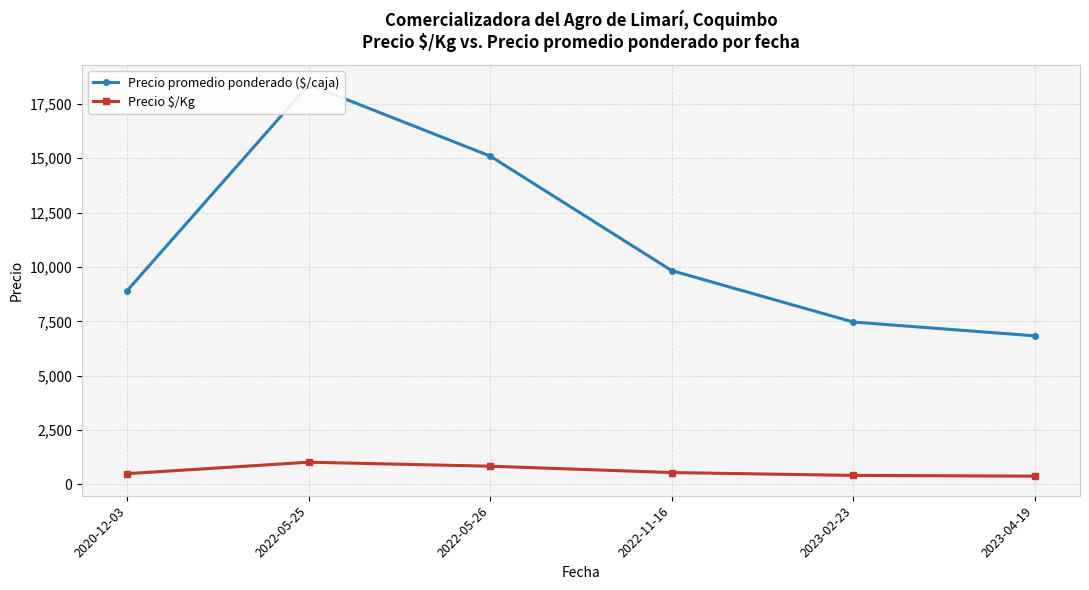

Reading left to right, extract all data points from this chart.

Precio promedio ponderado ($/caja): 8916.7	18388.9	15100.0	9833.3	7468.8	6833.3
Precio $/Kg: 495.3	1021.6	838.8	546.3	415.0	379.9